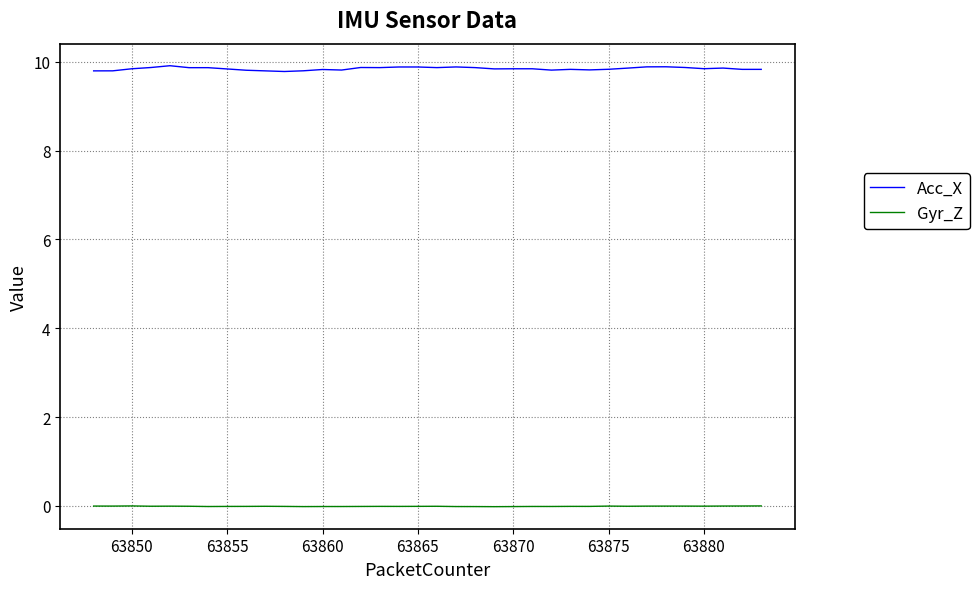

At how many categories does at least one series exceed 3?

36